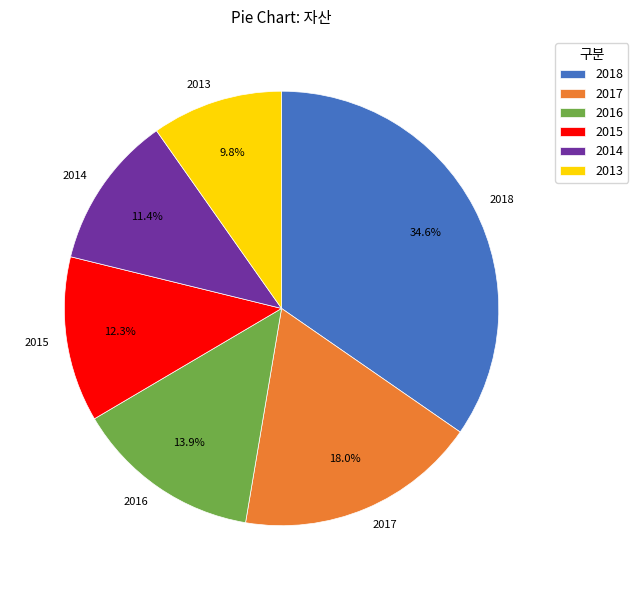

What percentage is the 2016 slice, to the nearest percent?

14%